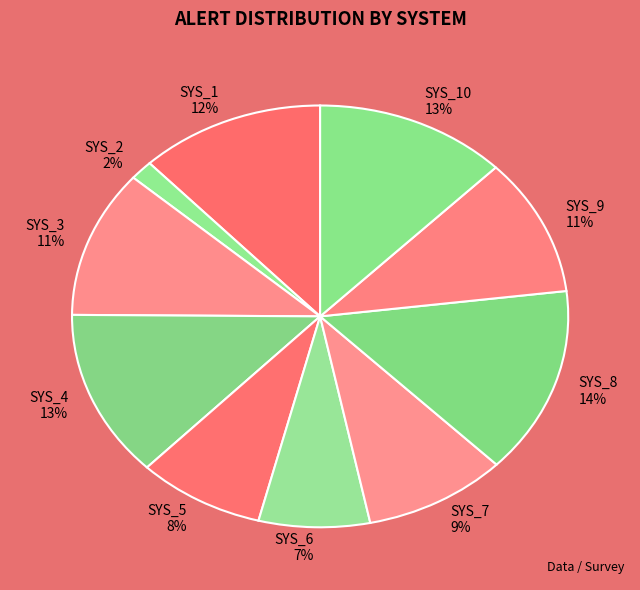

Is there any slice that represents more than half of the pie?

No